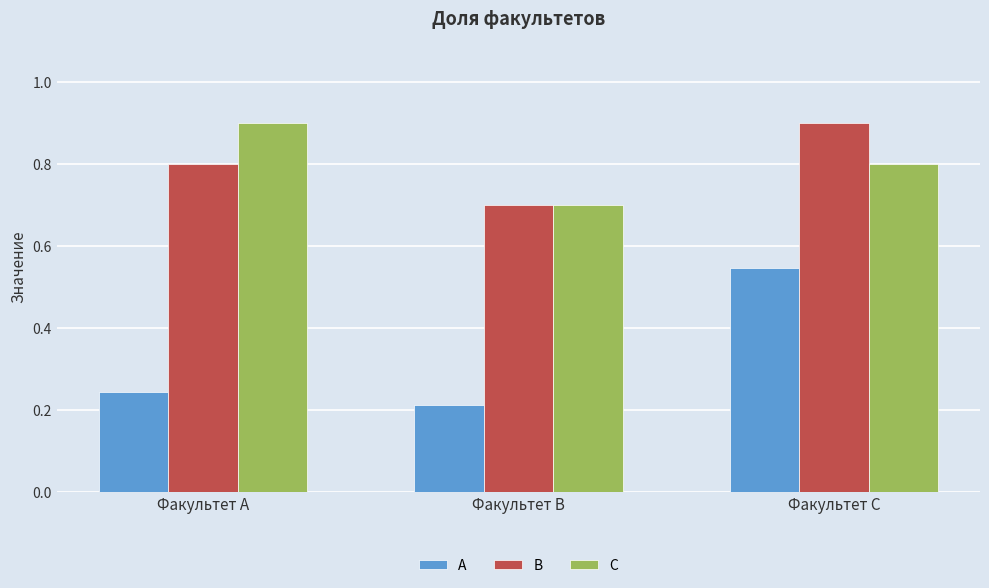

What is the minimum value for С?

0.7